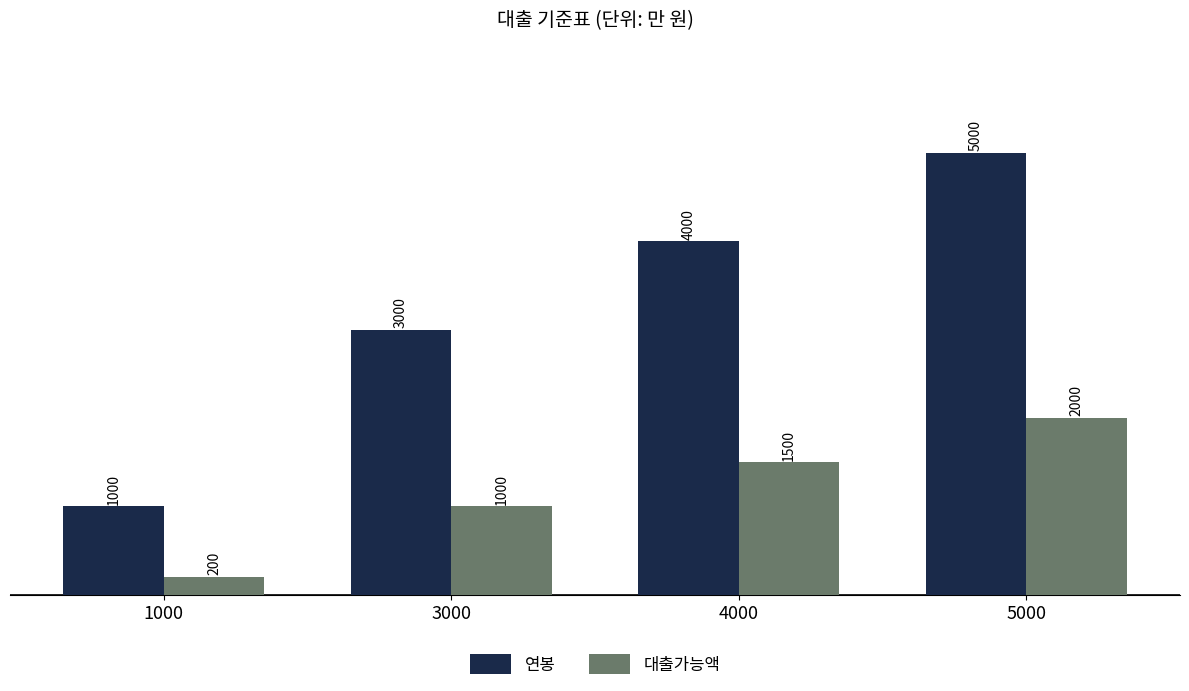

What is the difference between the second highest and minimum values in the 연봉 series?

3000